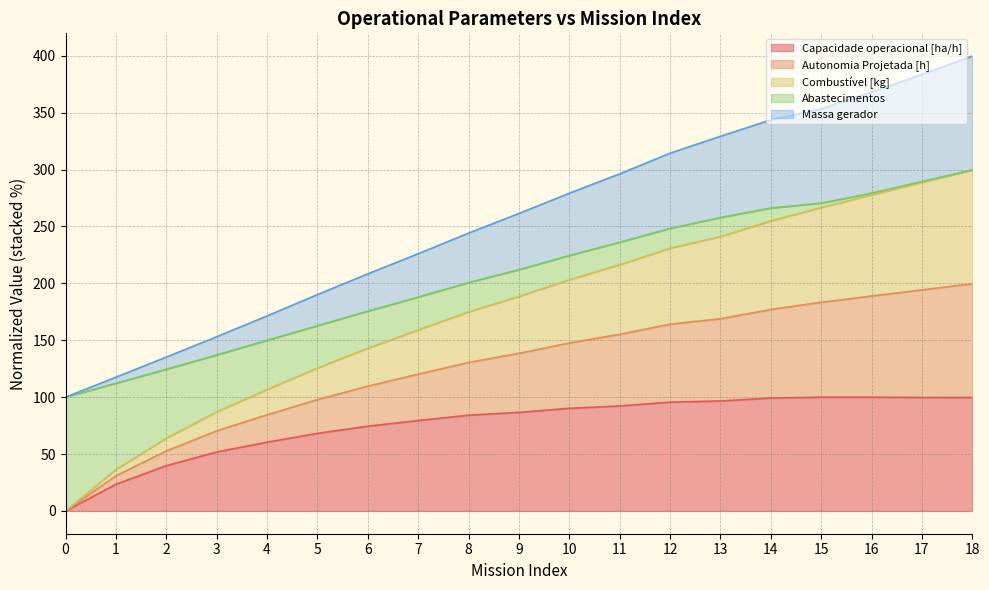

How many lines are shown in the chart?

5